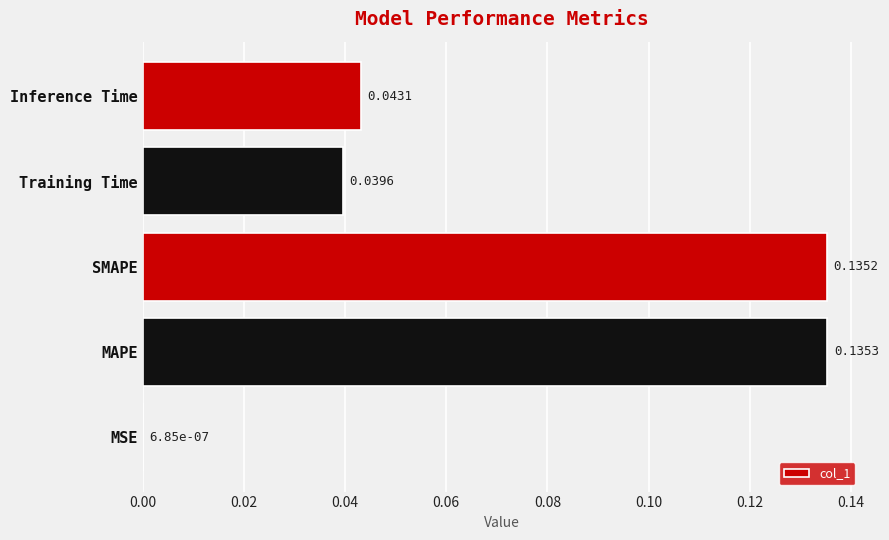

What is the sum of all values?

0.4